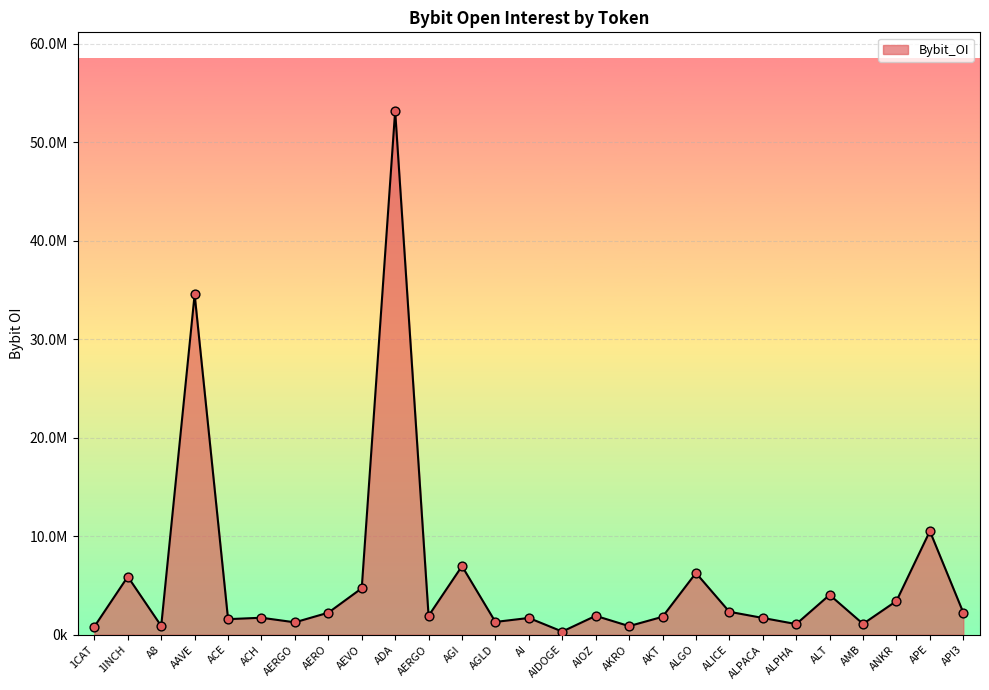

What is the change in value from AEVO to AI?

-3011788